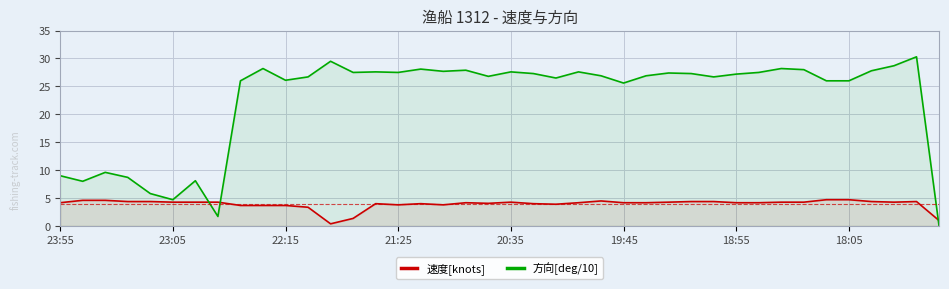

After their last crossing, which series has the higher values: 速度[knots] or 方向[deg/10]?

速度[knots]